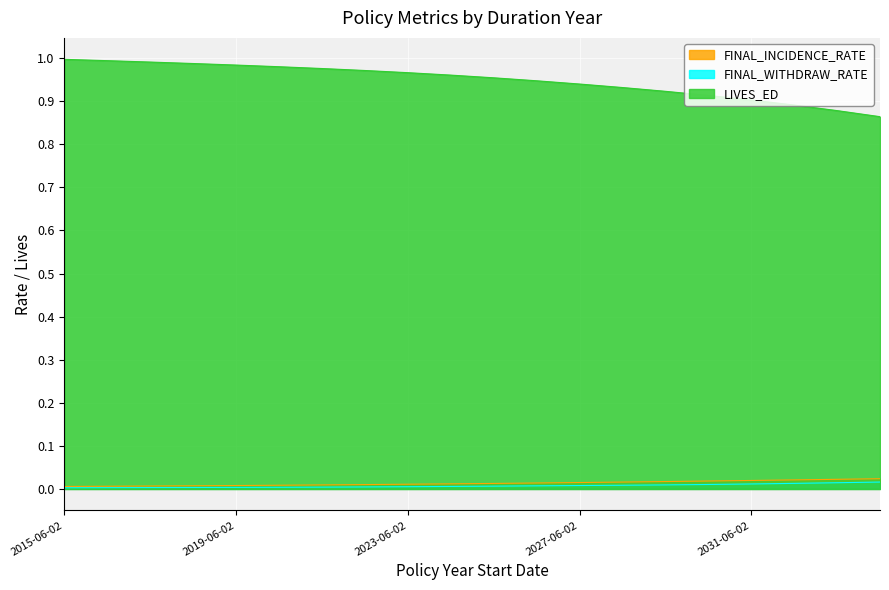

True or false: FINAL_INCIDENCE_RATE and LIVES_ED cross at least once.

False